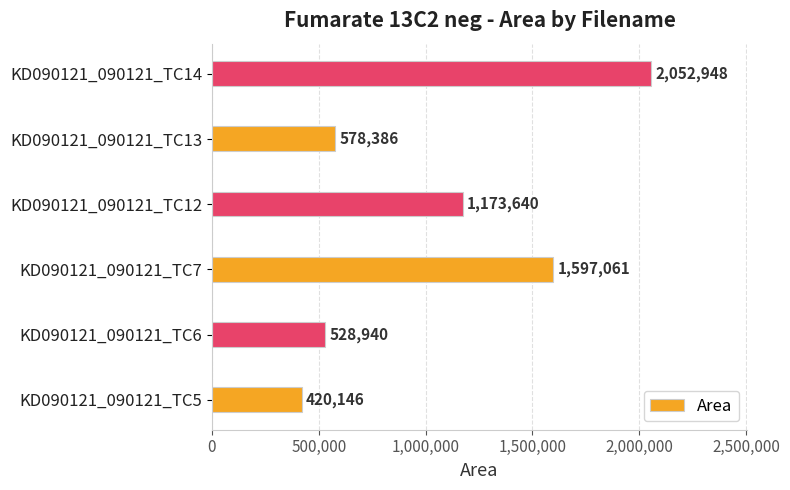

Read the value at KD090121_090121_TC7.

1597061